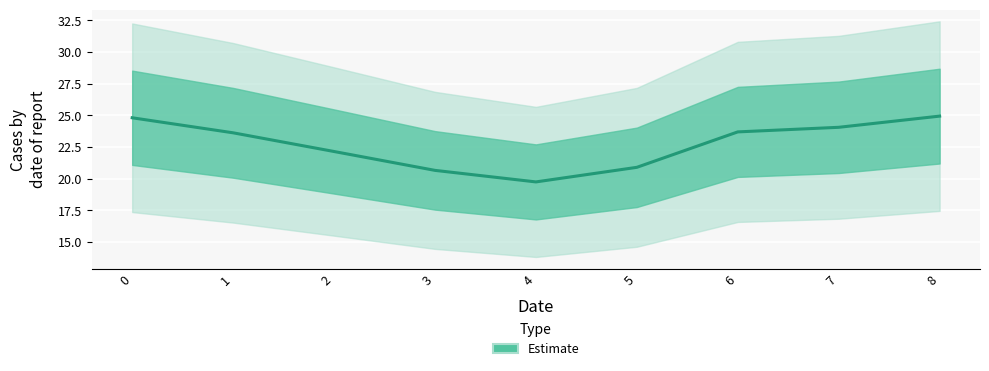

What is the value of the 7th point from the left?

23.7